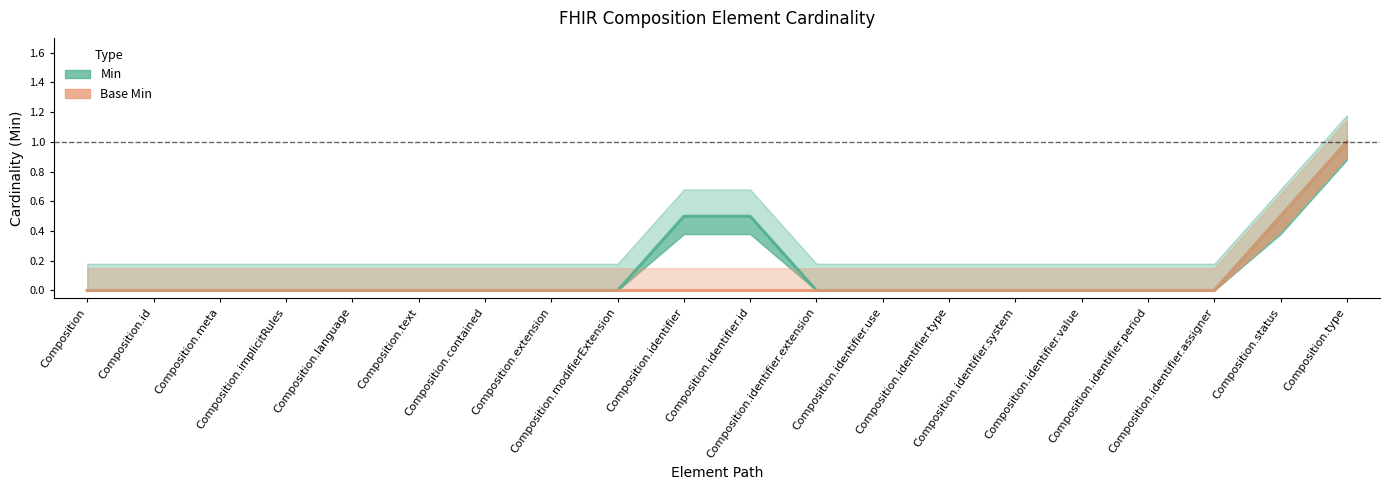

At how many categories does at least one series exceed 0?

4